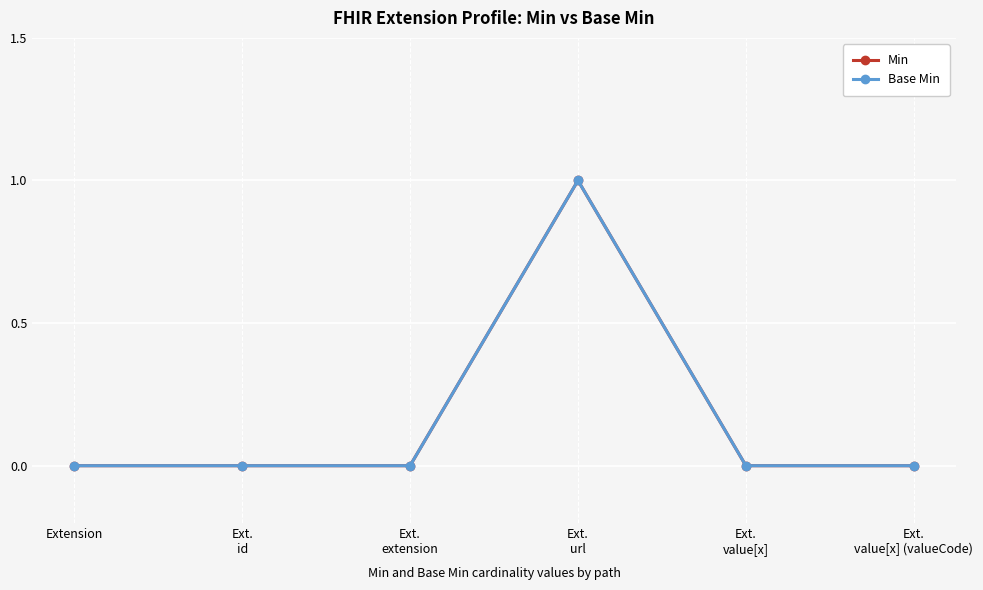

Is this an area chart (filled region under the line)?

No